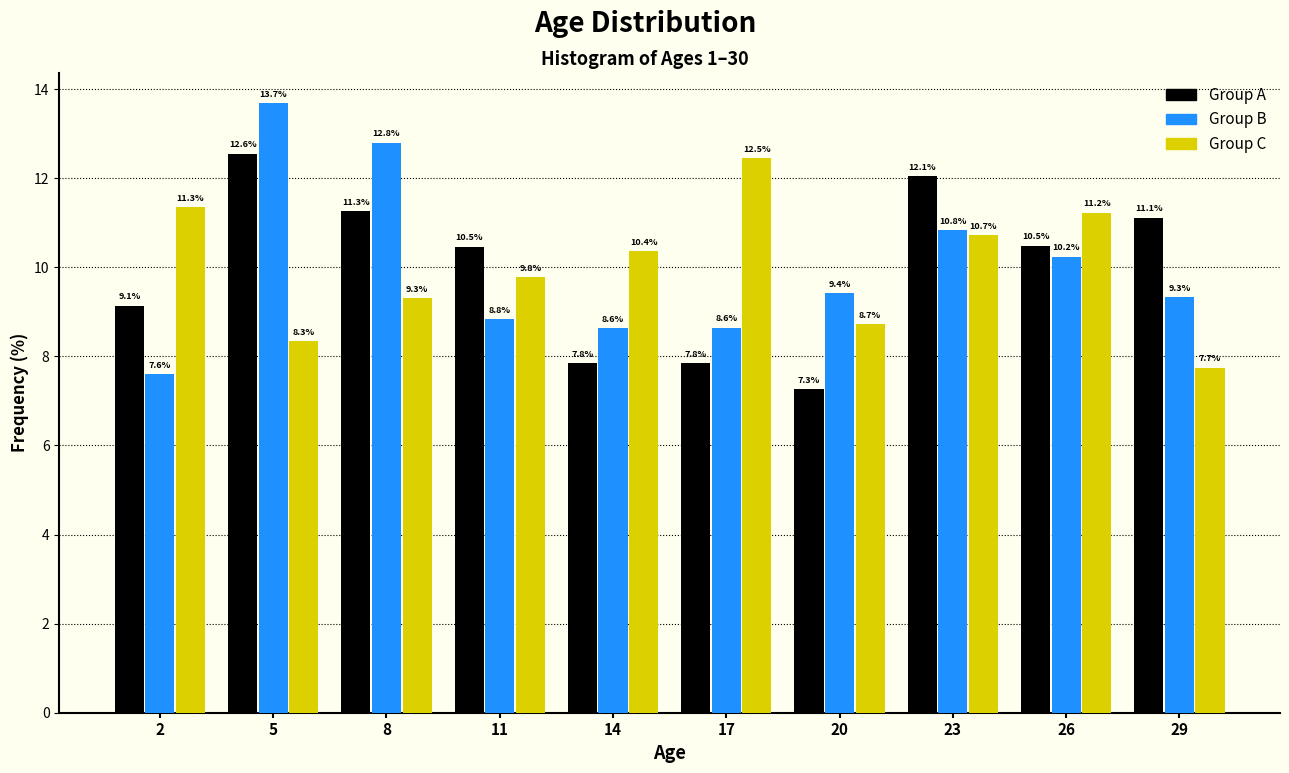

Reading left to right, extract all data points from this chart.

Group A: 9.1	12.6	11.3	10.5	7.8	7.8	7.3	12.1	10.5	11.1
Group B: 7.6	13.7	12.8	8.8	8.6	8.6	9.4	10.8	10.2	9.3
Group C: 11.3	8.3	9.3	9.8	10.4	12.5	8.7	10.7	11.2	7.7